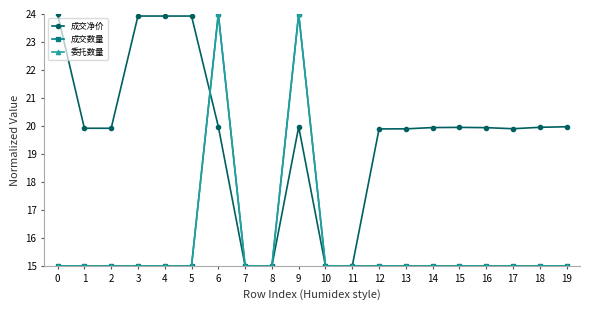

Is this an area chart (filled region under the line)?

No